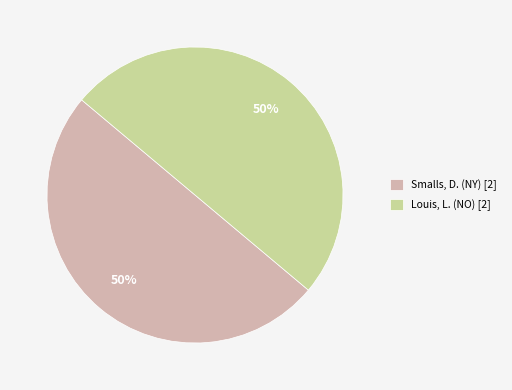

Approximately how many times larger is the value at Smalls, D. (NY) [2] compared to Louis, L. (NO) [2]?

1.0